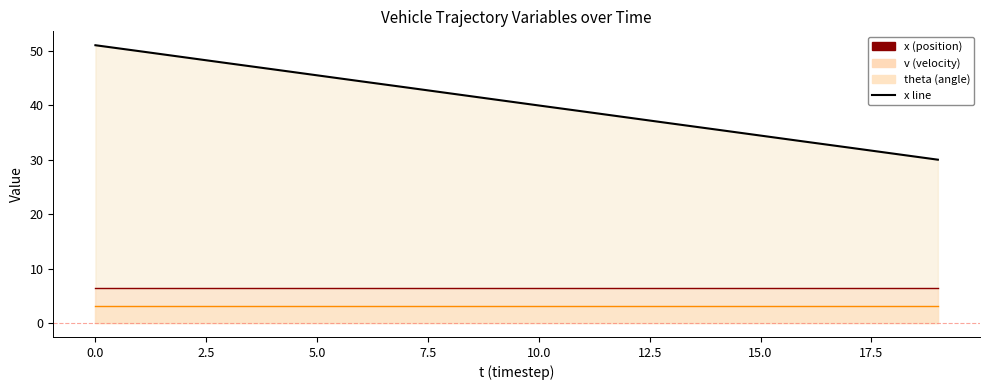

What is the highest value of the theta line series?

3.1